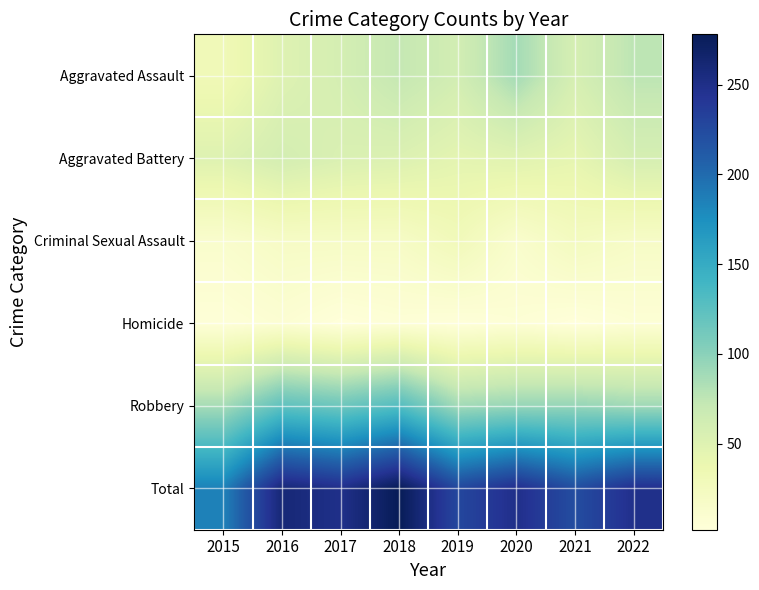

Which series has the largest range (max minus min)?

Total